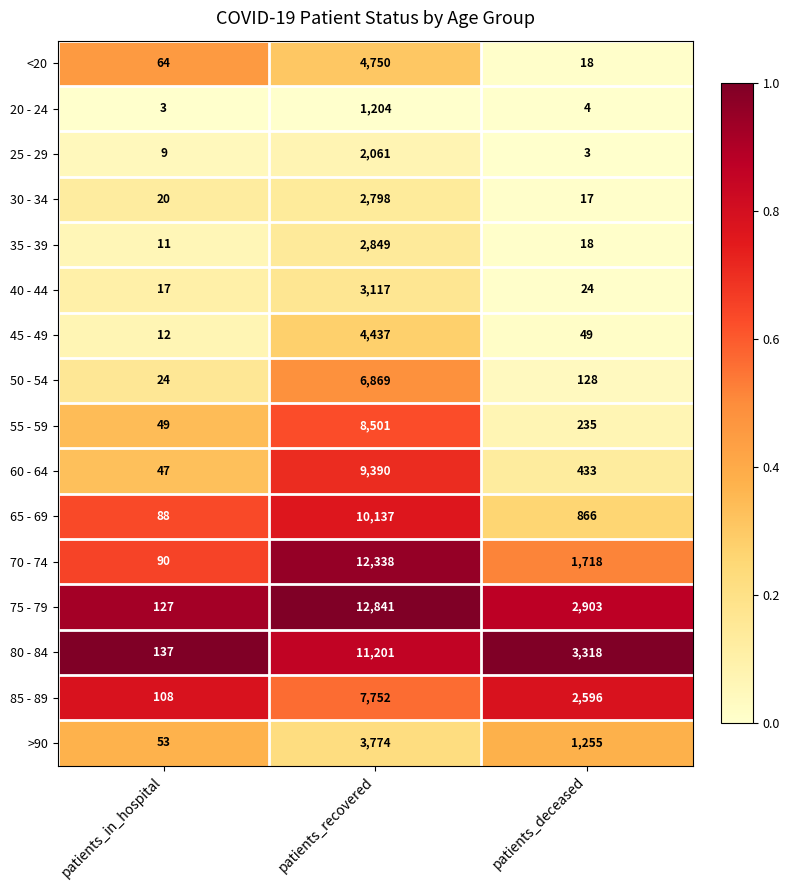

How many distinct data groups are displayed?

16